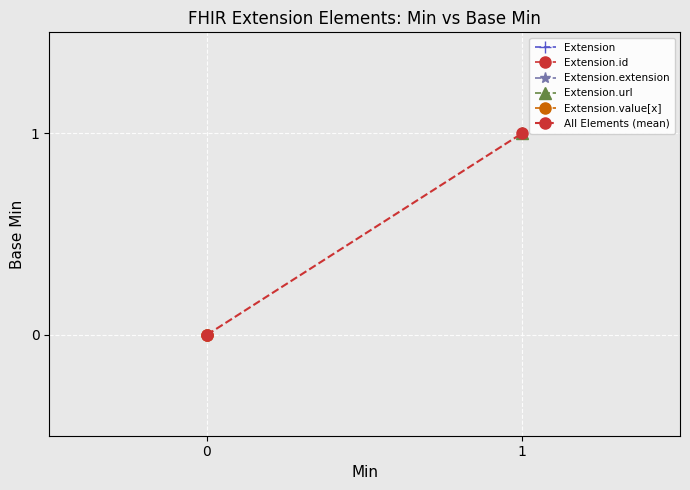

What is the sum of the values at 1 and 0?

1